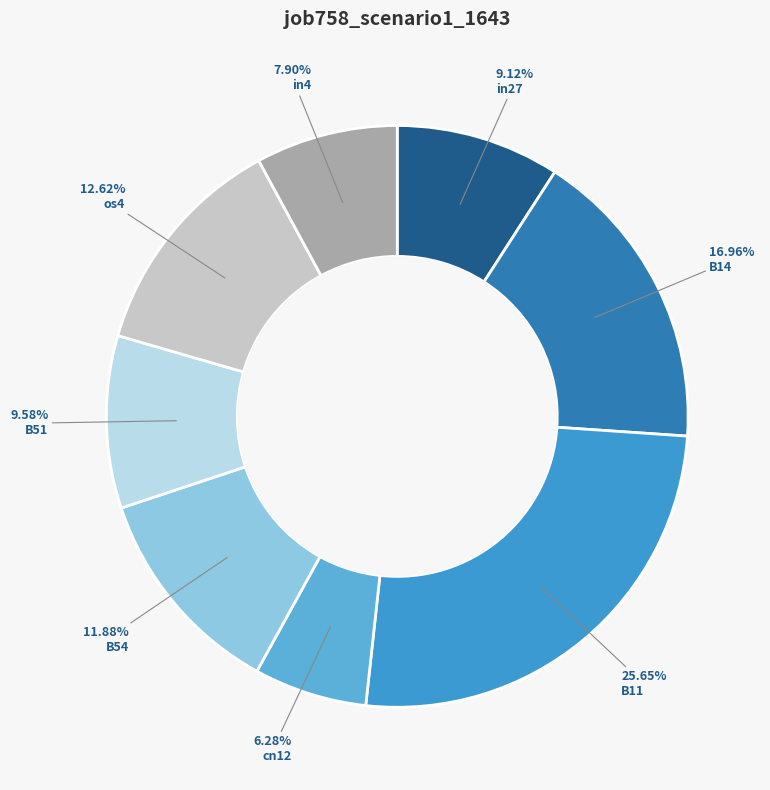

To the nearest percent, what is the difference between the in27 and B11 slice percentages?

17%